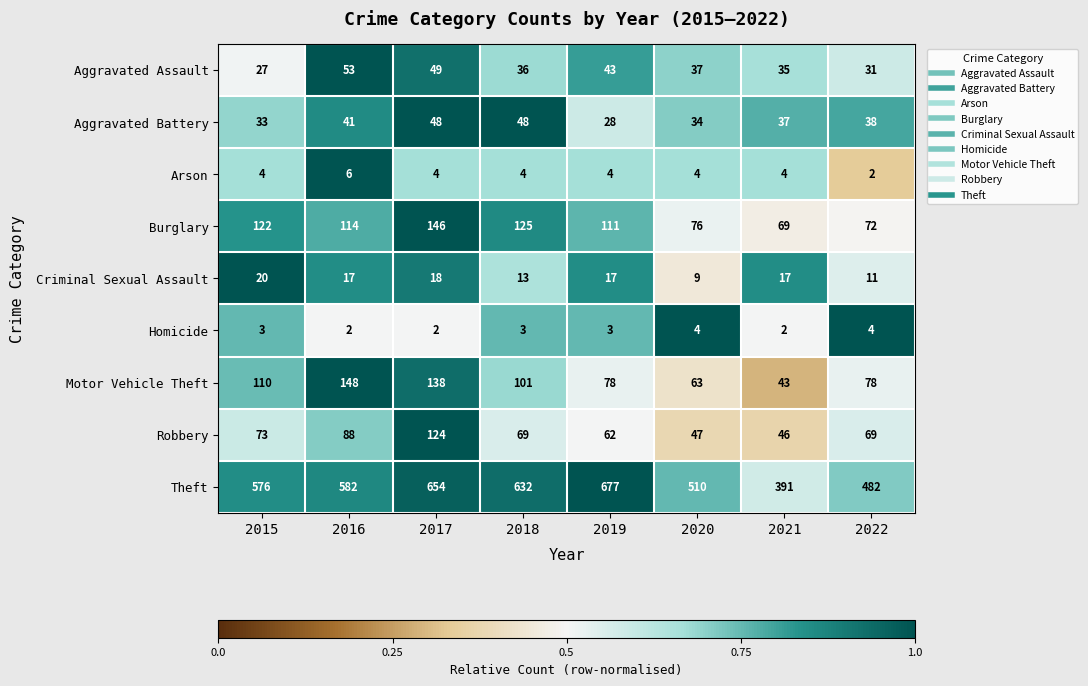

What is the maximum value shown in the chart?

677